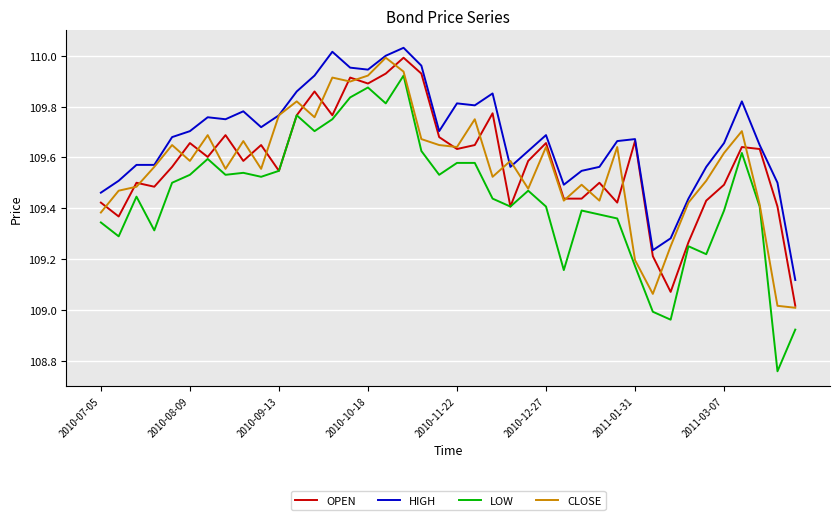

What is the difference between the second highest and second lowest values in the OPEN series?

0.9